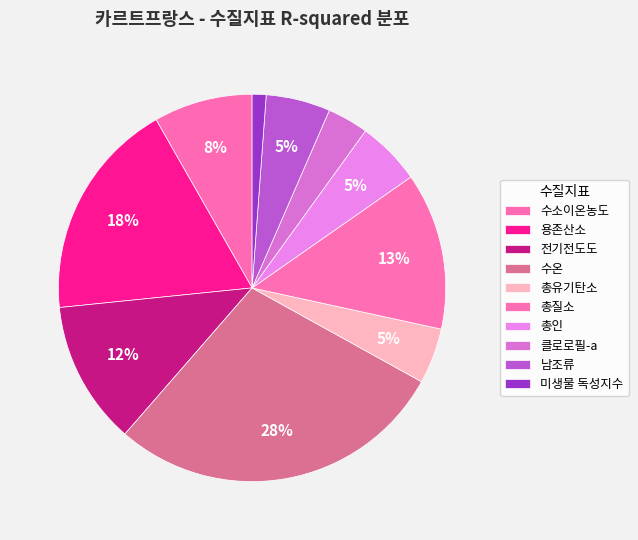

What is the largest slice in the pie chart?

수온